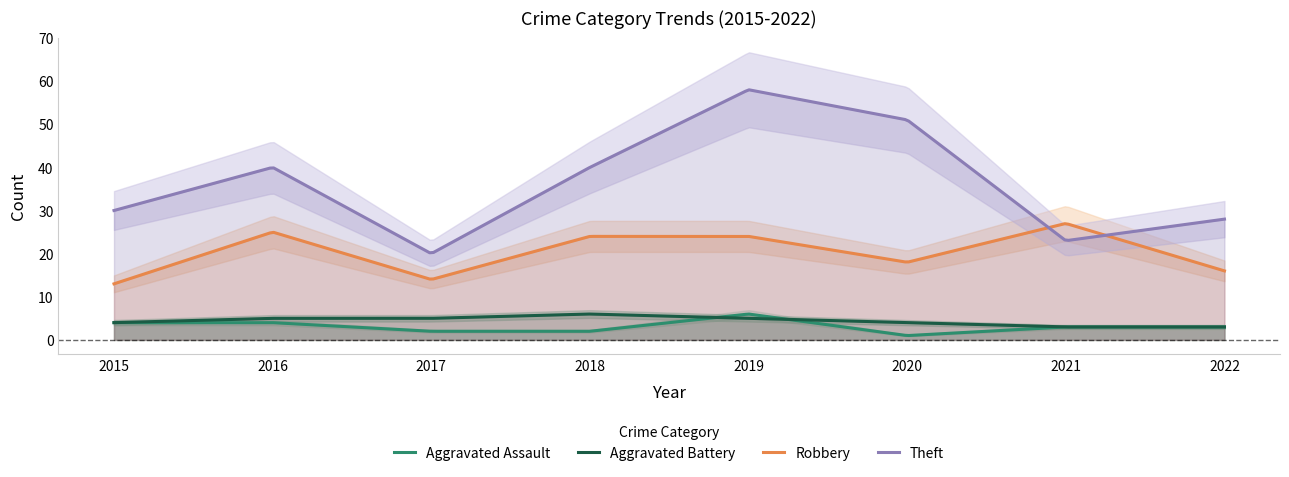

True or false: Theft and Aggravated Assault cross at least once.

False